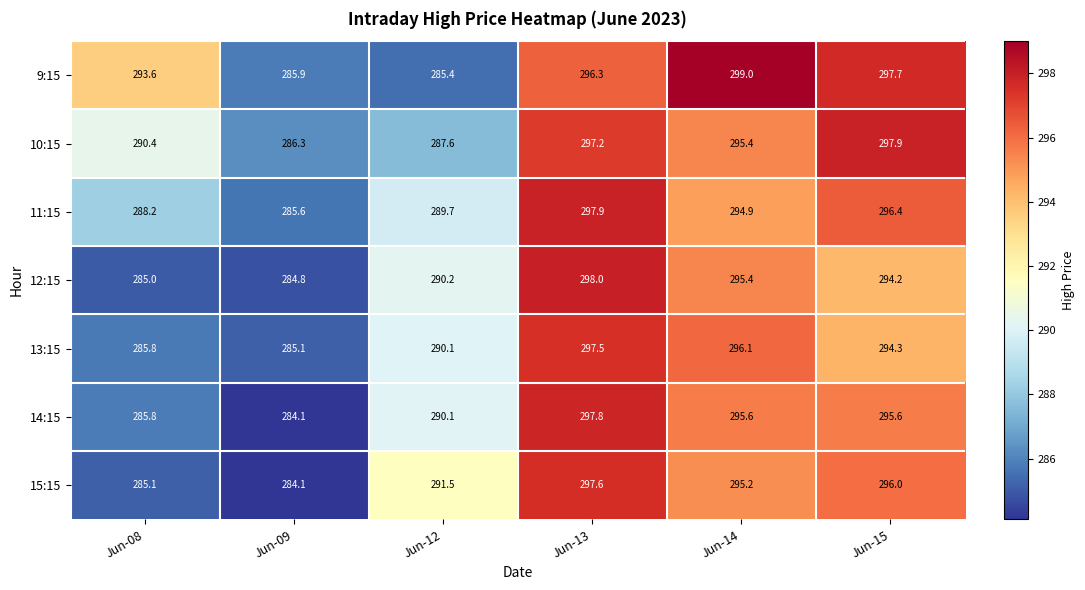

What is the sum of all 11:15 values?

1752.7